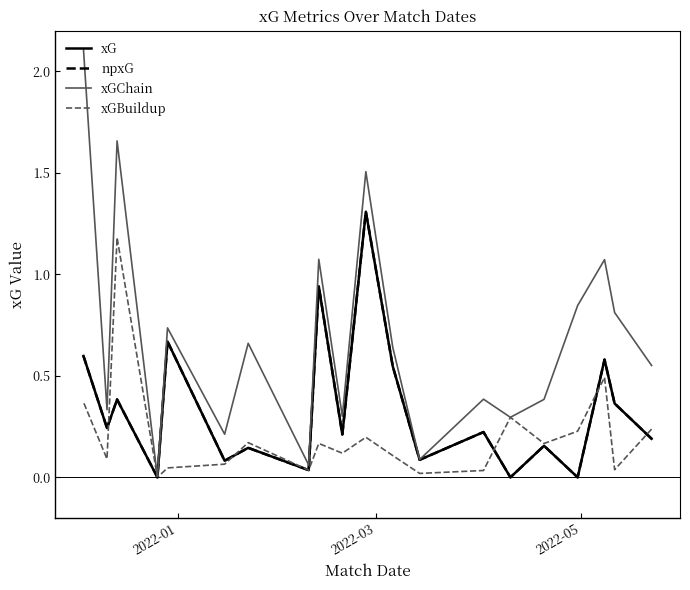

True or false: npxG and xG cross at least once.

False